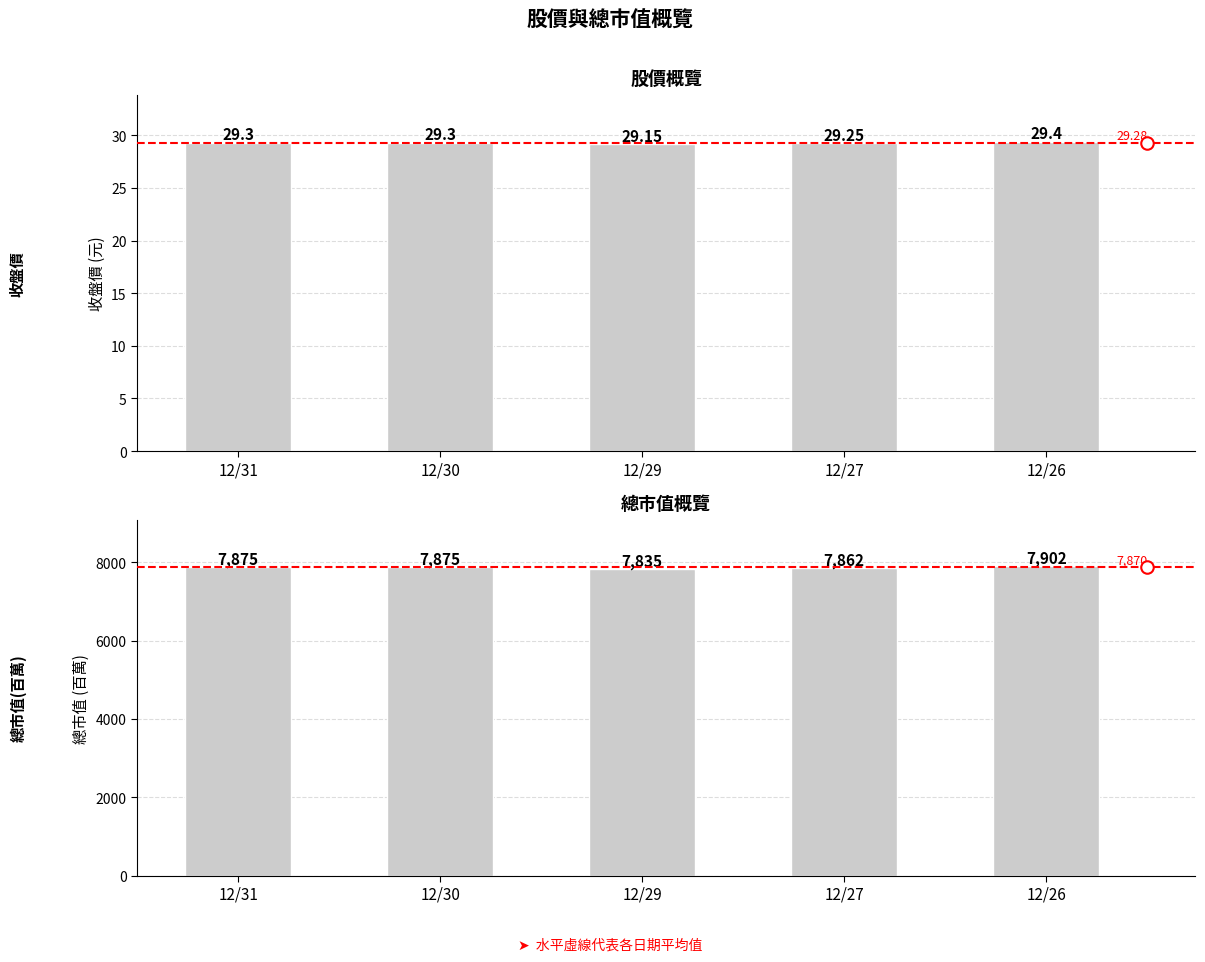

What are all the series names shown in the legend?

收盤價, 總市值(百萬)